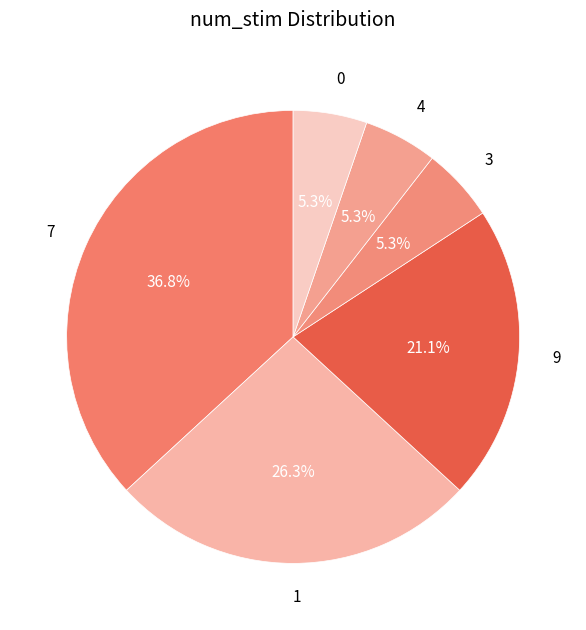

How many segments does this pie chart have?

6